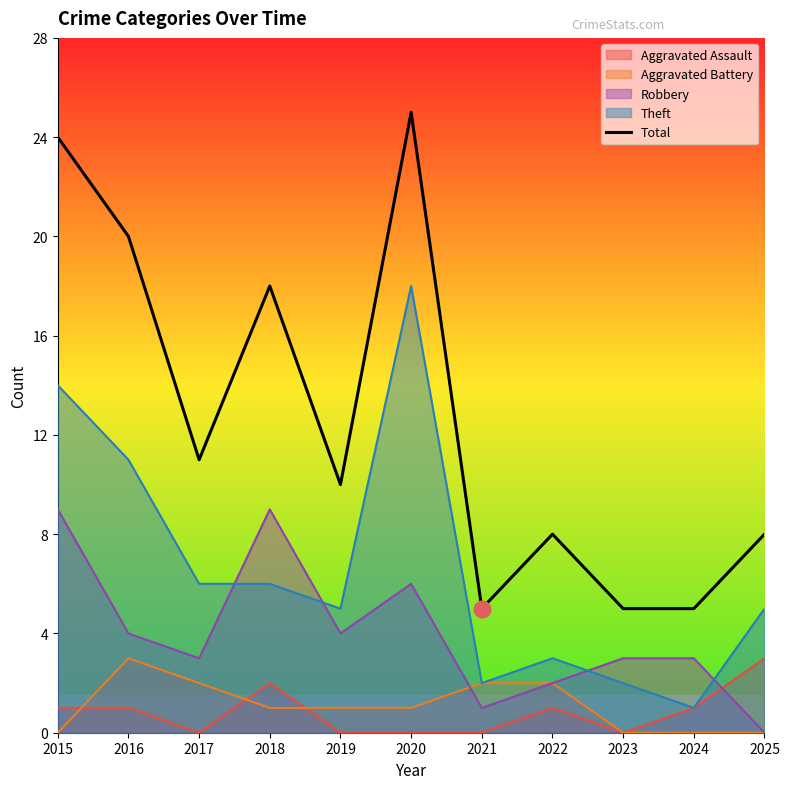

Rank the categories by value from highest to lowest.

2020, 2015, 2016, 2018, 2017, 2019, 2022, 2025, 2021, 2023, 2024